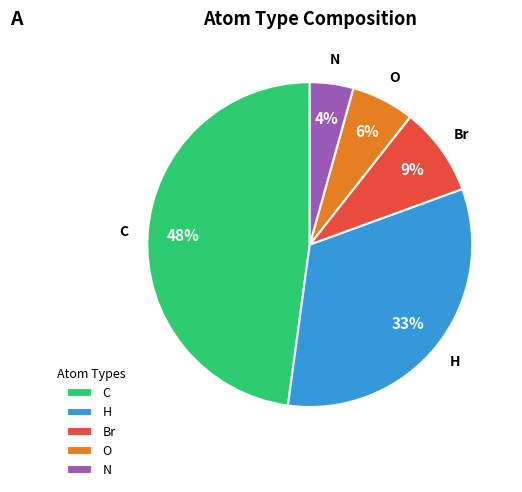

Rank the categories by value from lowest to highest.

N, O, Br, H, C